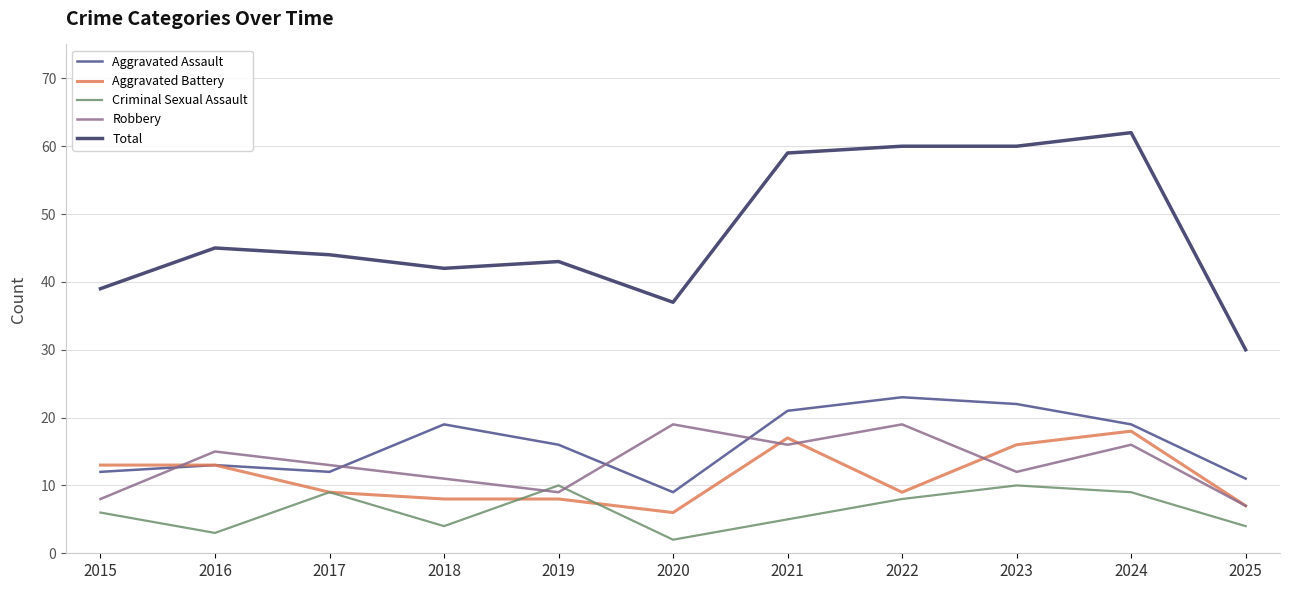

What is the difference between the highest and lowest values at 2025?

26